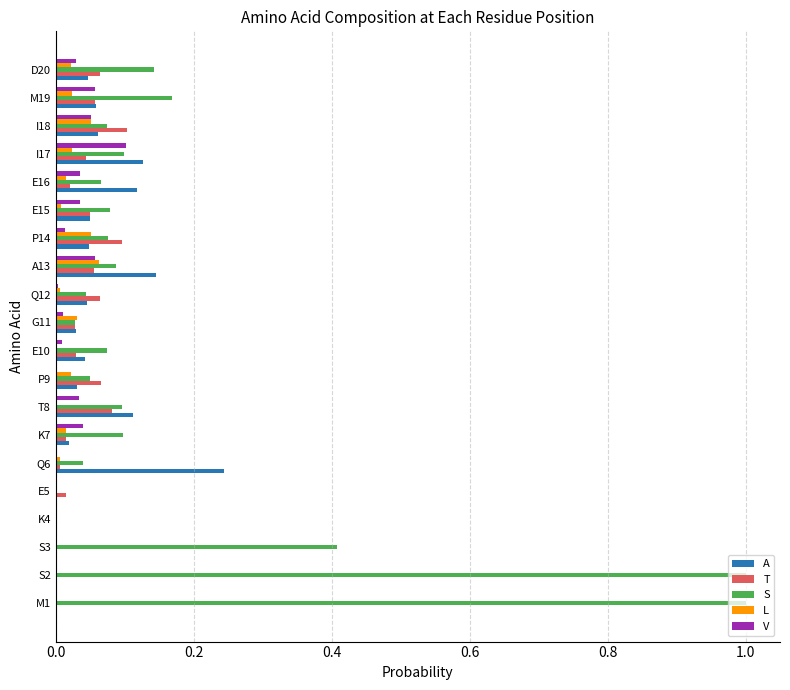

What is the sum of the S values at I17 and S3?

0.5